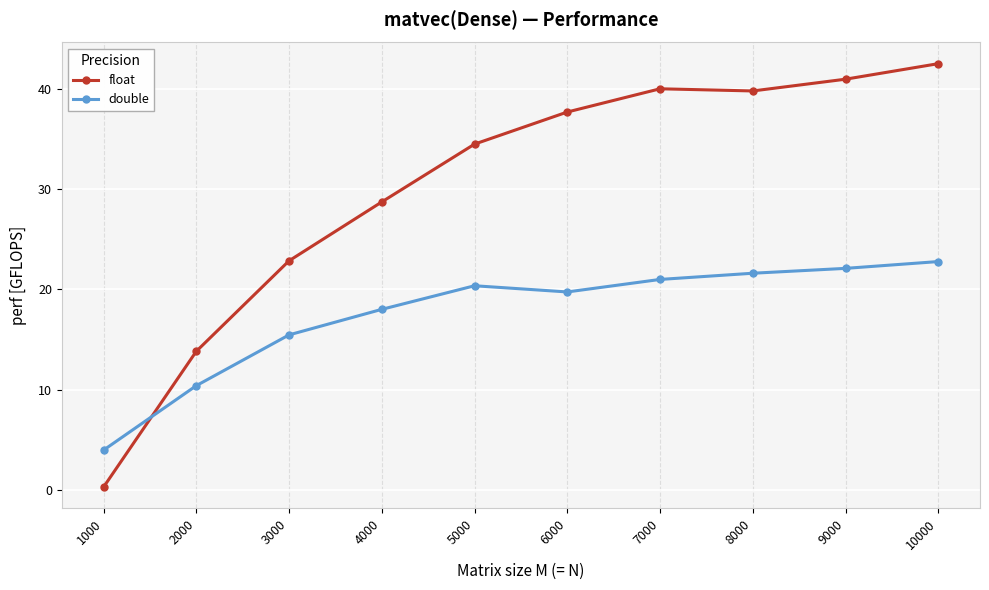

Is the value of double at 9000 greater than the value of float at 3000?

No